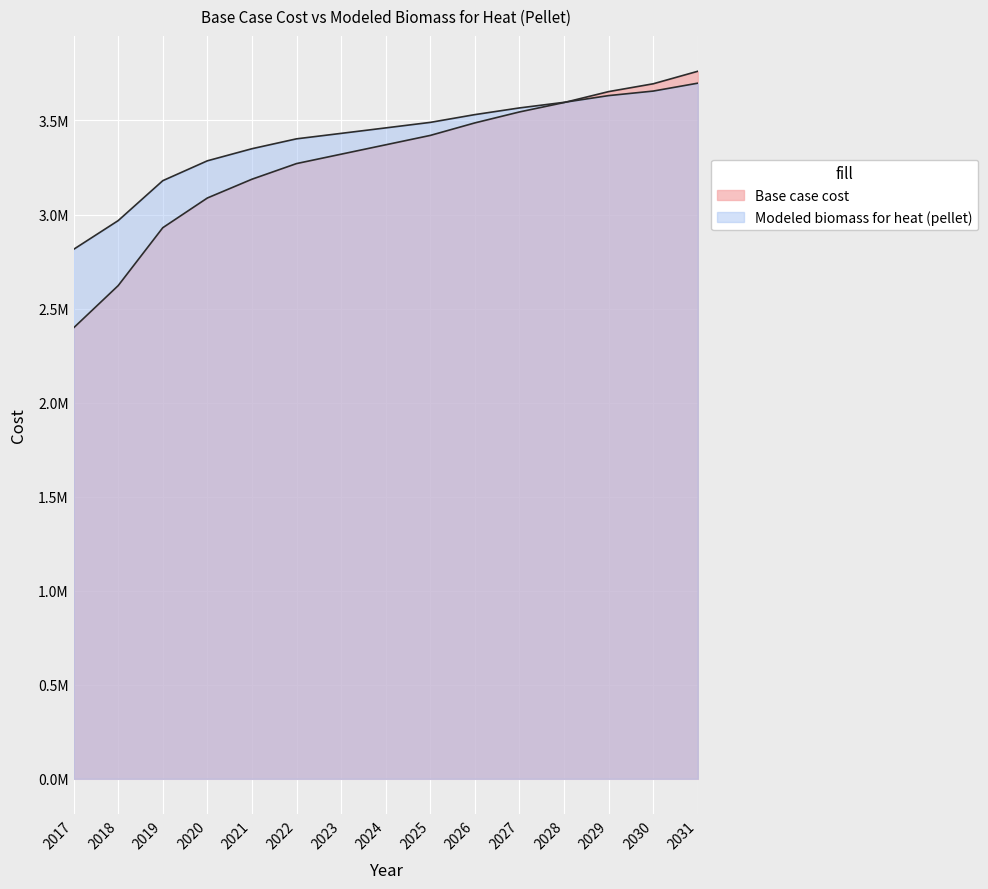

Is it true that Modeled biomass for heat (pellet) equals 2107098.1 at 2025?

False